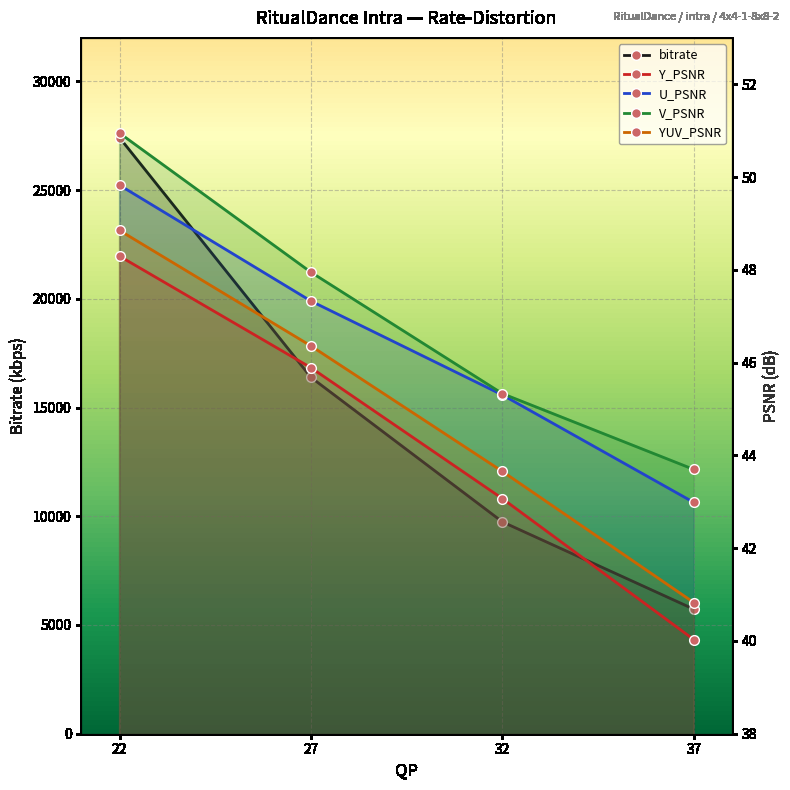

What is the maximum value shown in the chart?

27411.9